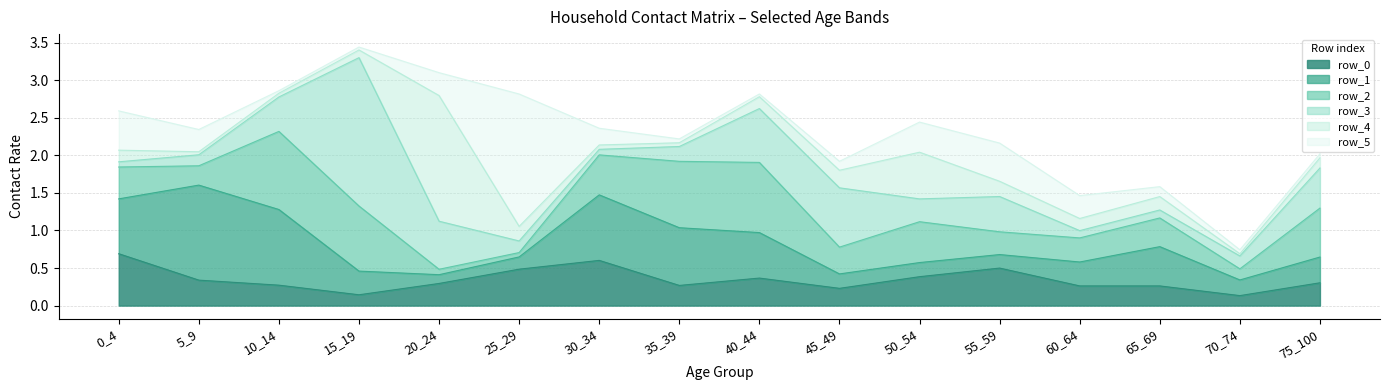

List the series in order of their peak value, lowest first.

row_0, row_2, row_1, row_4, row_5, row_3